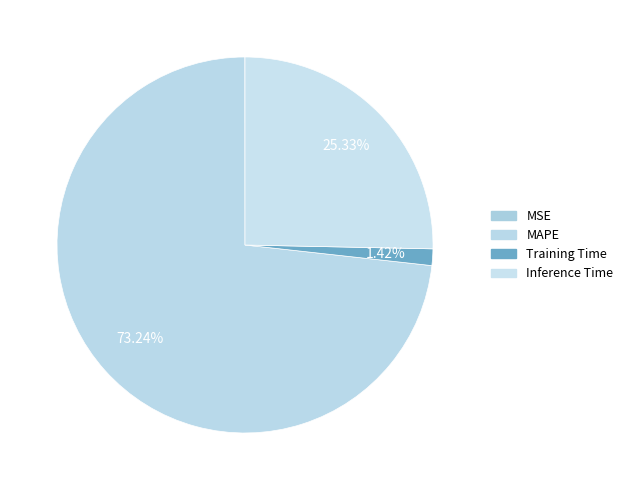

What is the largest slice in the pie chart?

MAPE